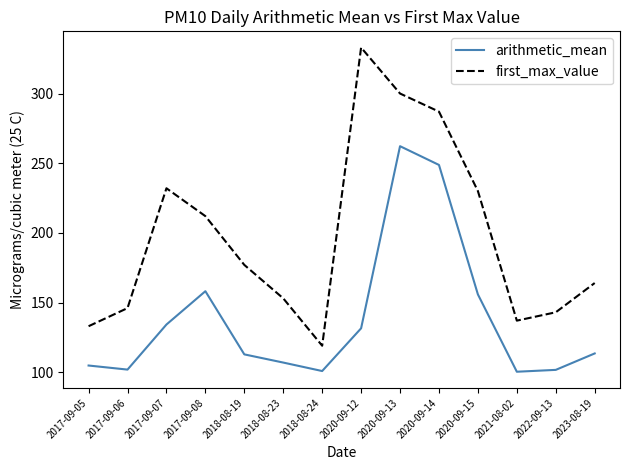

Which series has the widest spread of values?

first_max_value